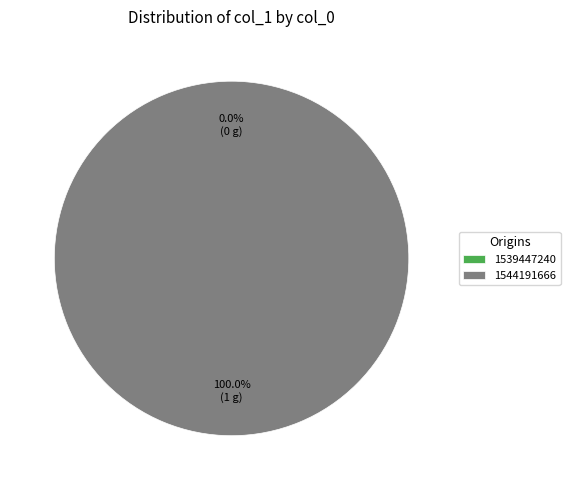

What percentage is NOT represented by 1539447240?

100.0%